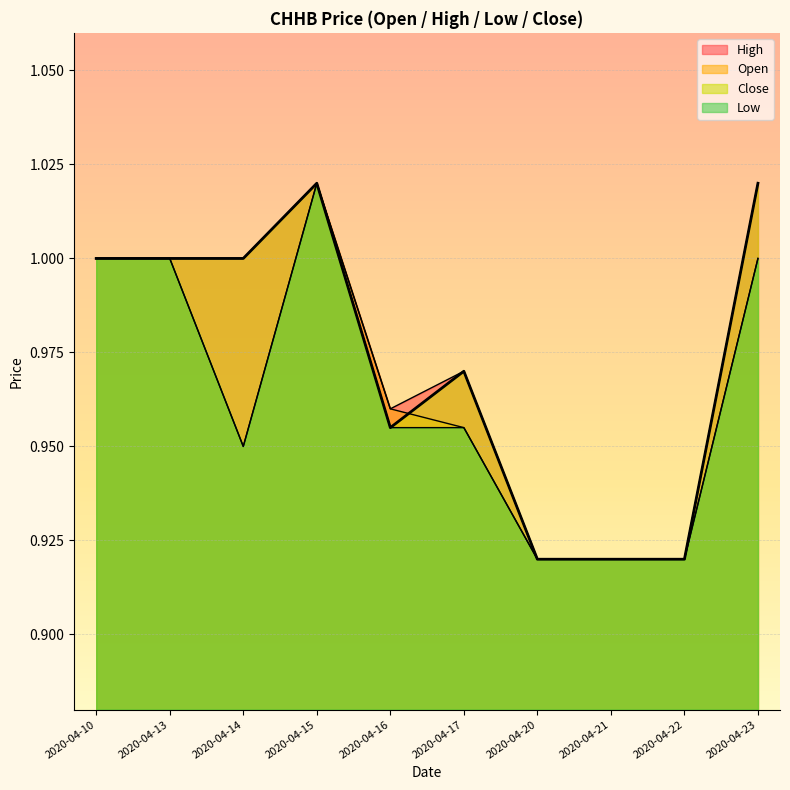

Does the chart display data point markers on the line(s)?

No